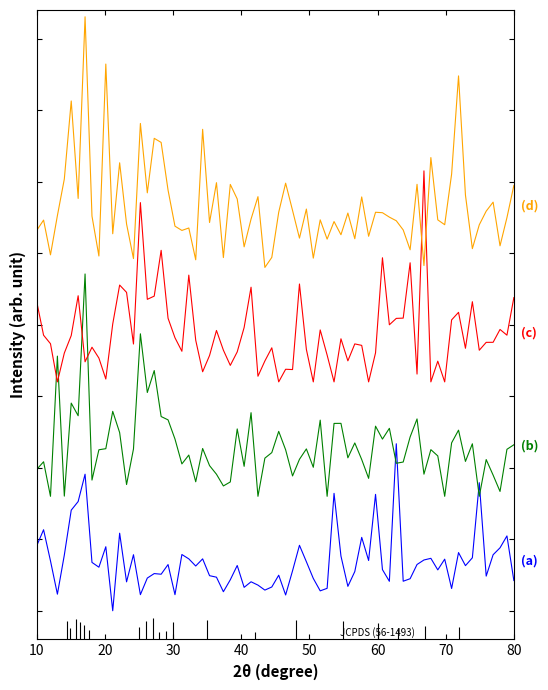

How many series are shown in this chart?

4